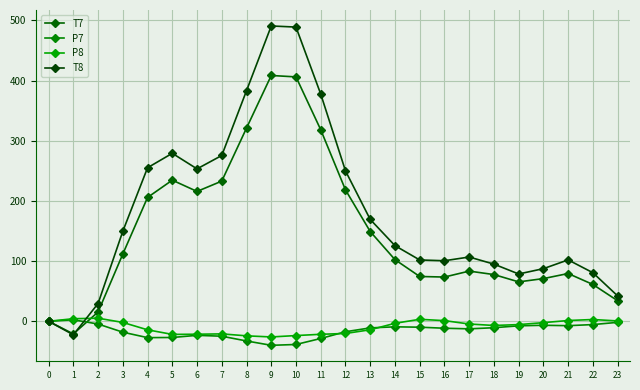

Does the chart have visible grid lines?

Yes